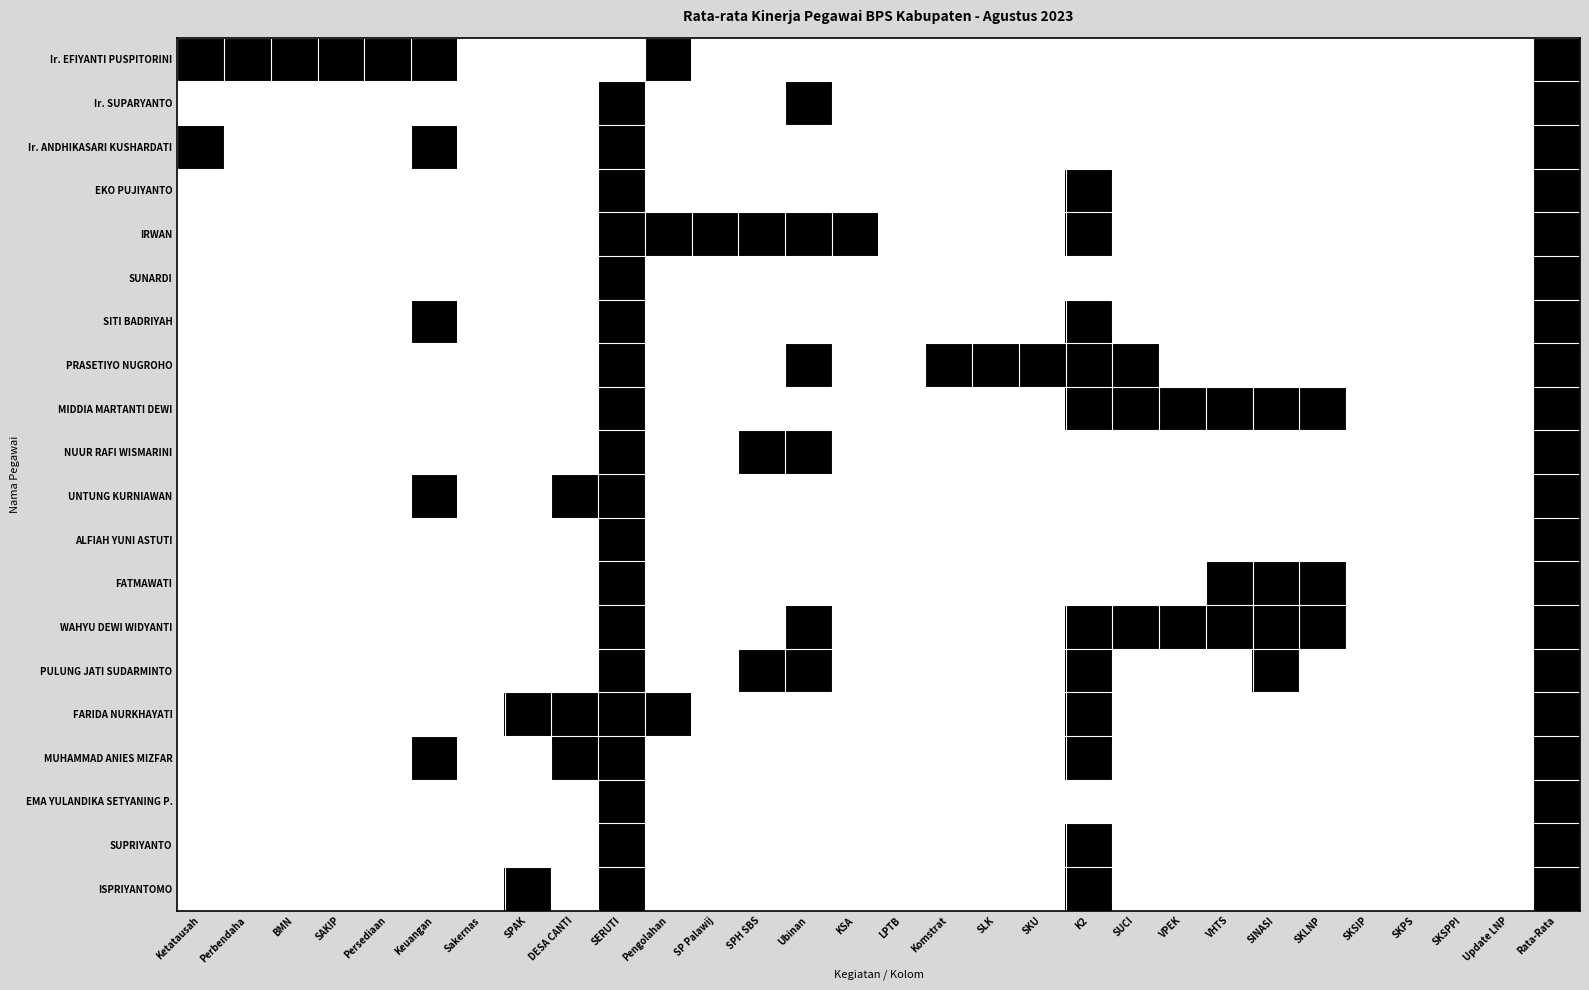

Is the value of PULUNG JATI SUDARMINTO at Sakernas greater than the value of ALFIAH YUNI ASTUTI at K2?

No